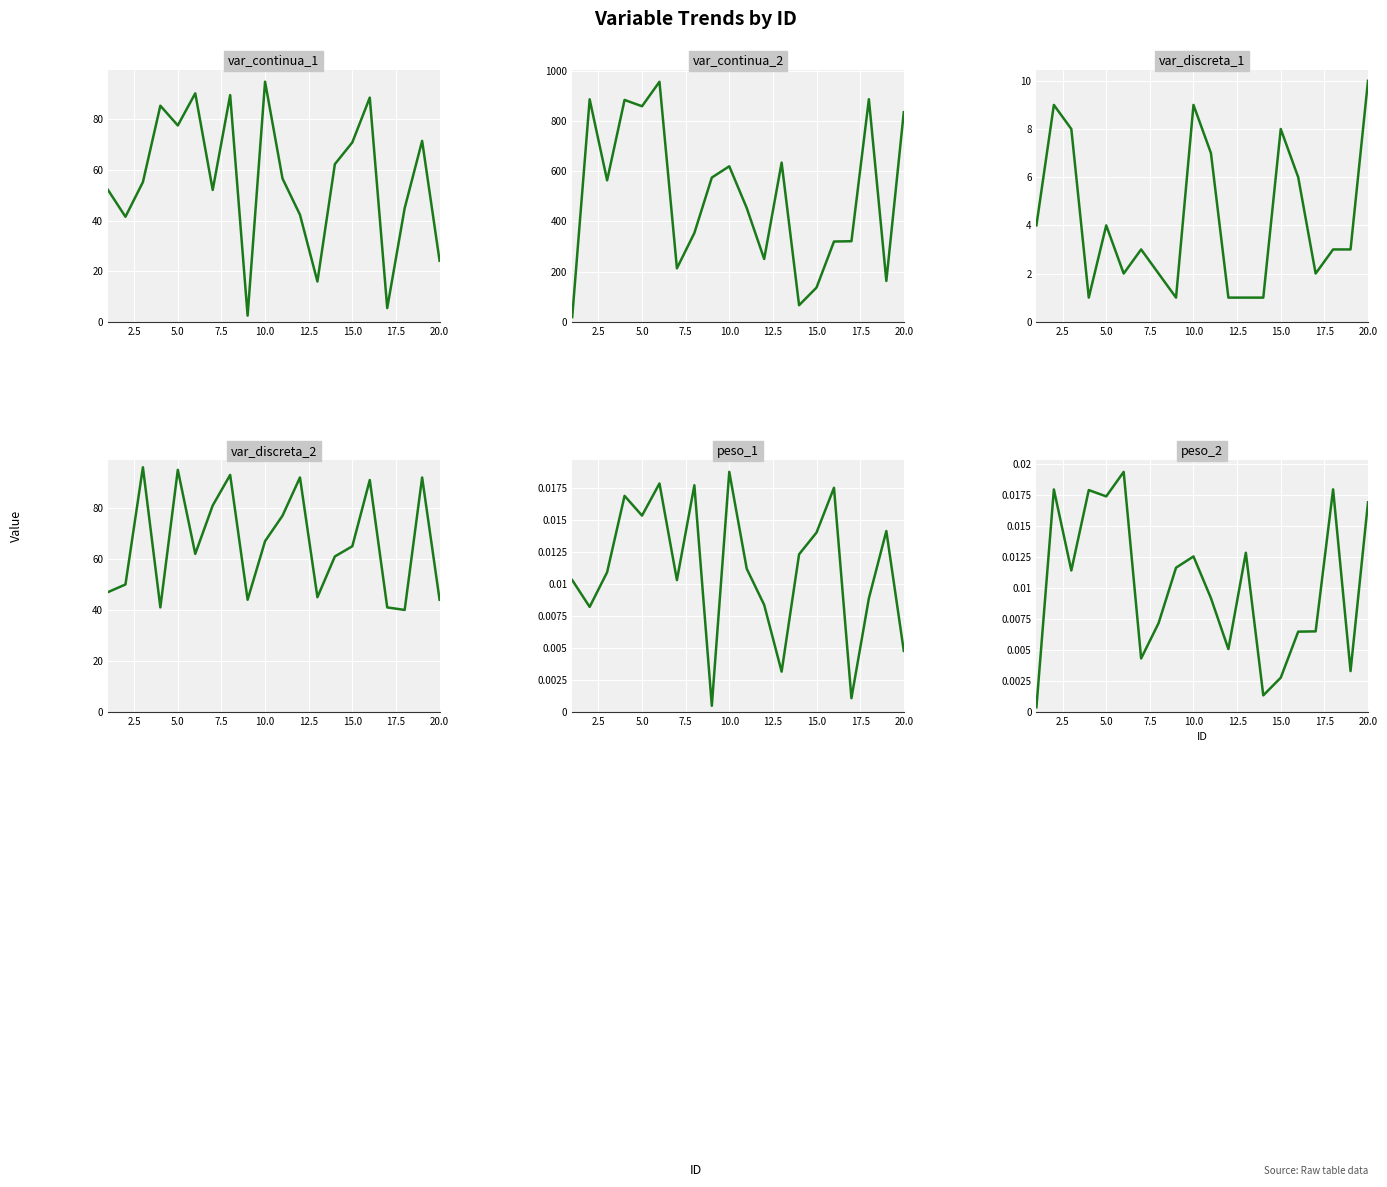

List the series in order of their peak value, highest first.

var_continua_2, var_discreta_2, var_continua_1, var_discreta_1, peso_2, peso_1